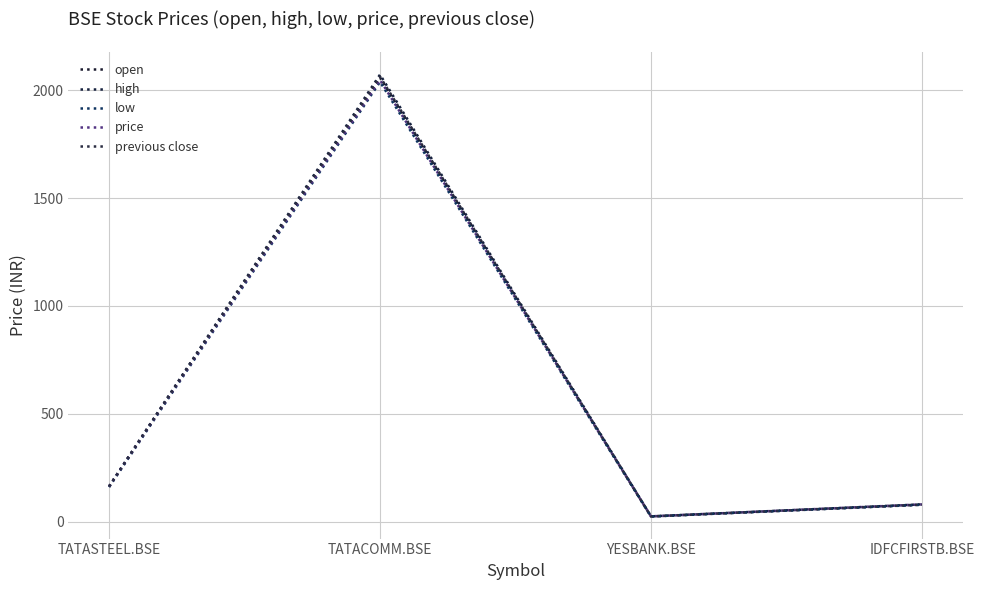

What is the label of the 1st point from the right?

IDFCFIRSTB.BSE